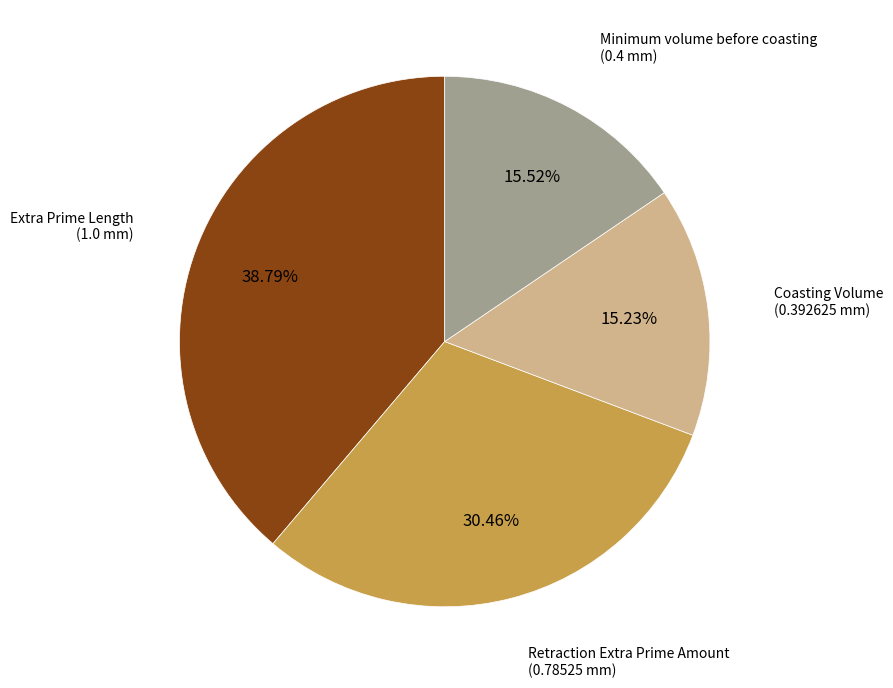

Is there any slice that represents more than half of the pie?

No